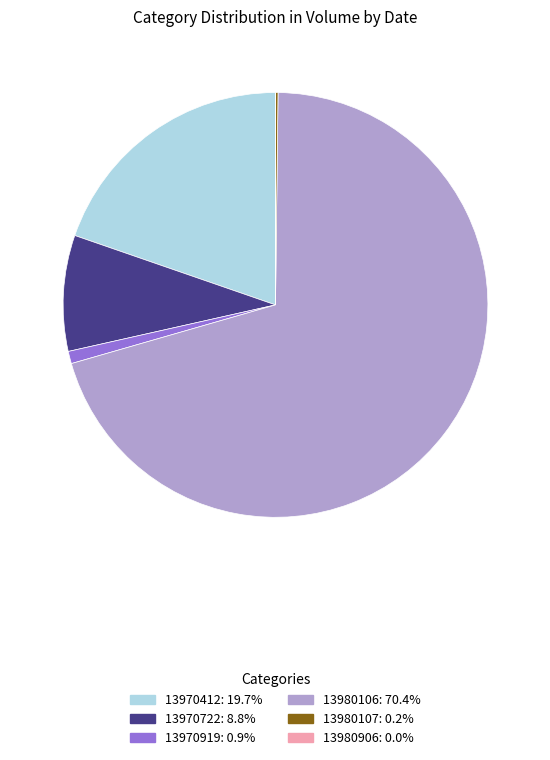

Combined, do 13970722 and 13980106 account for over 50%?

Yes